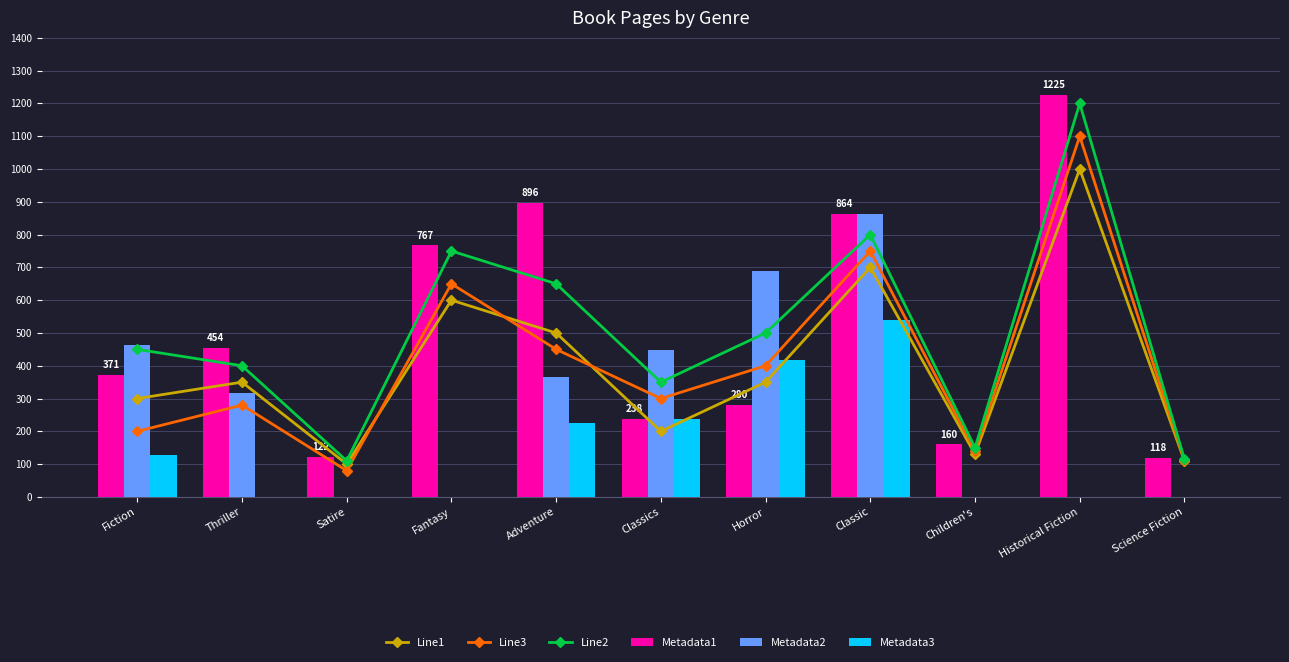

The value of Metadata1 at Thriller is 454. True or false?

True